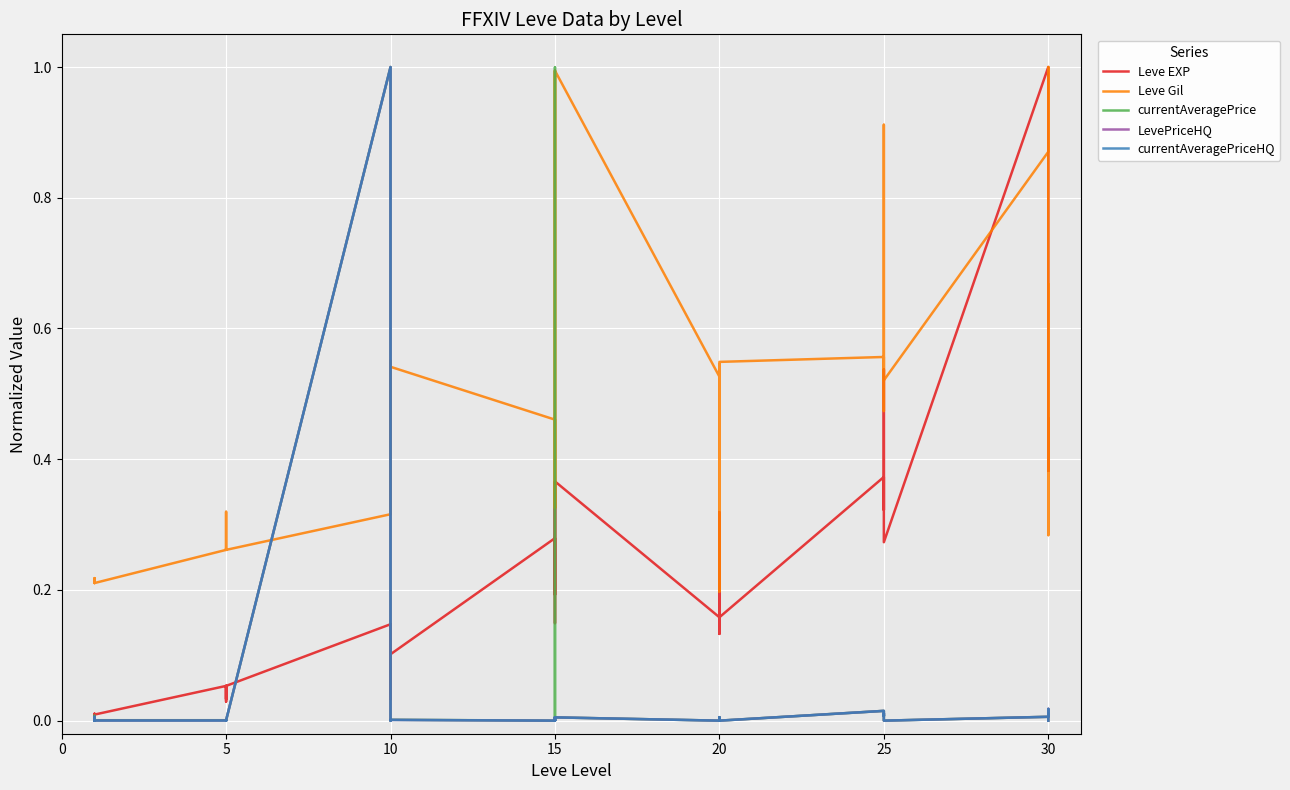

Rank the series by their maximum value, from highest to lowest.

Leve EXP, Leve Gil, currentAveragePrice, LevePriceHQ, currentAveragePriceHQ